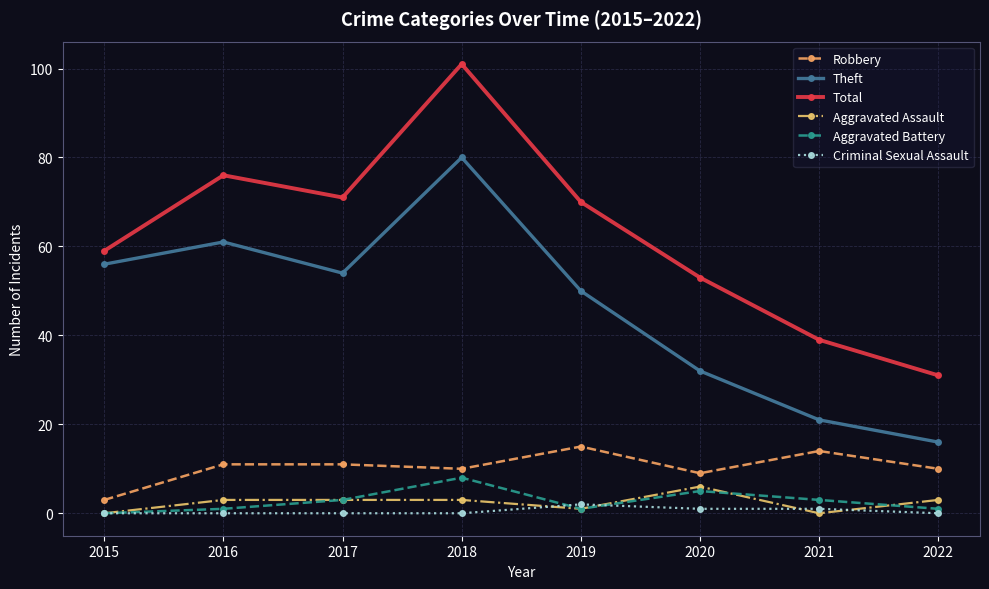

What is the total value across all series at 2020?

106